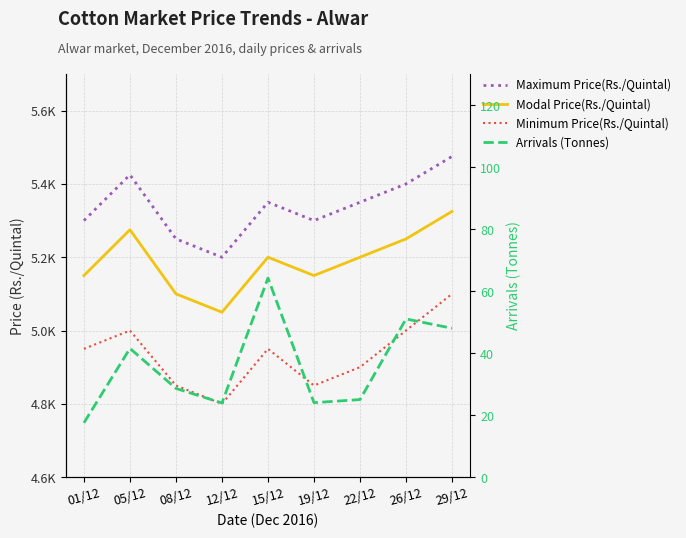

What is the minimum value shown in the chart?

17.5